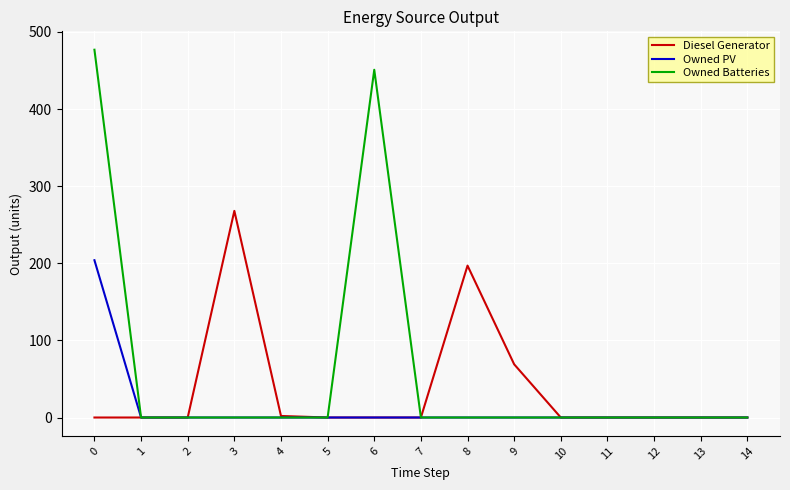

Rank the series by their average value, from lowest to highest.

Owned PV, Diesel Generator, Owned Batteries